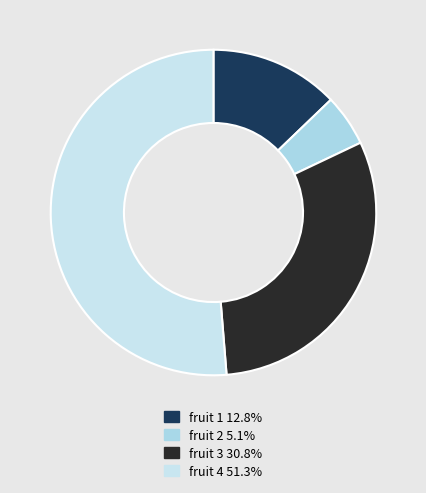

The fruit 4 slice represents 58% of the pie. True or false?

False